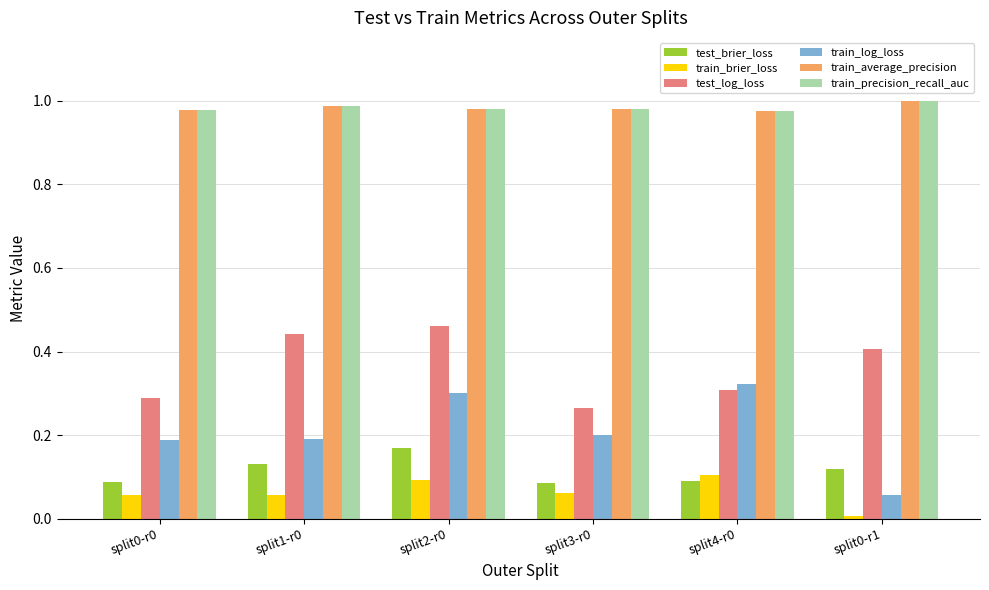

What is the sum of all train_average_precision values?

5.9